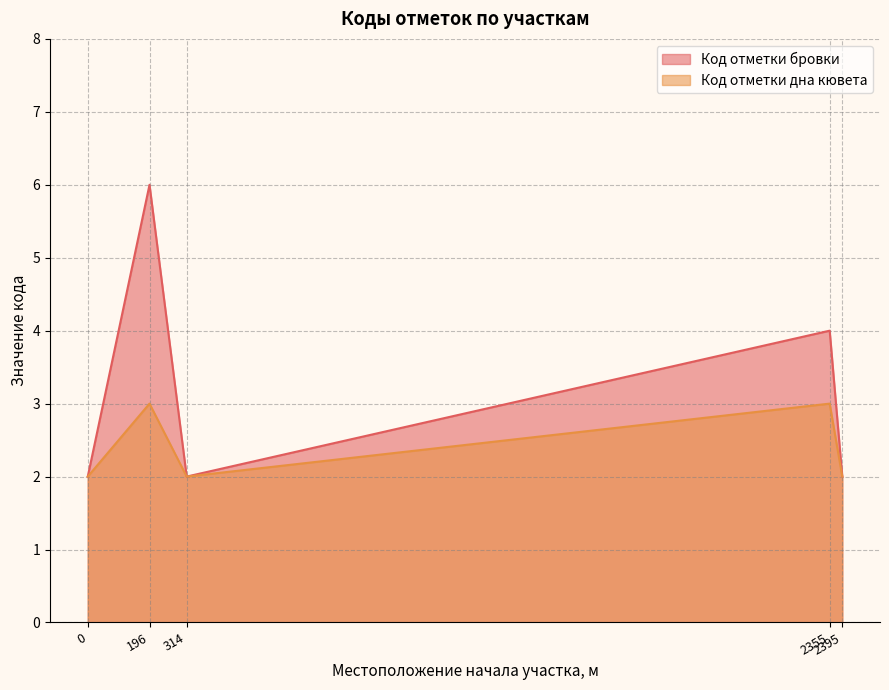

How many lines are shown in the chart?

2